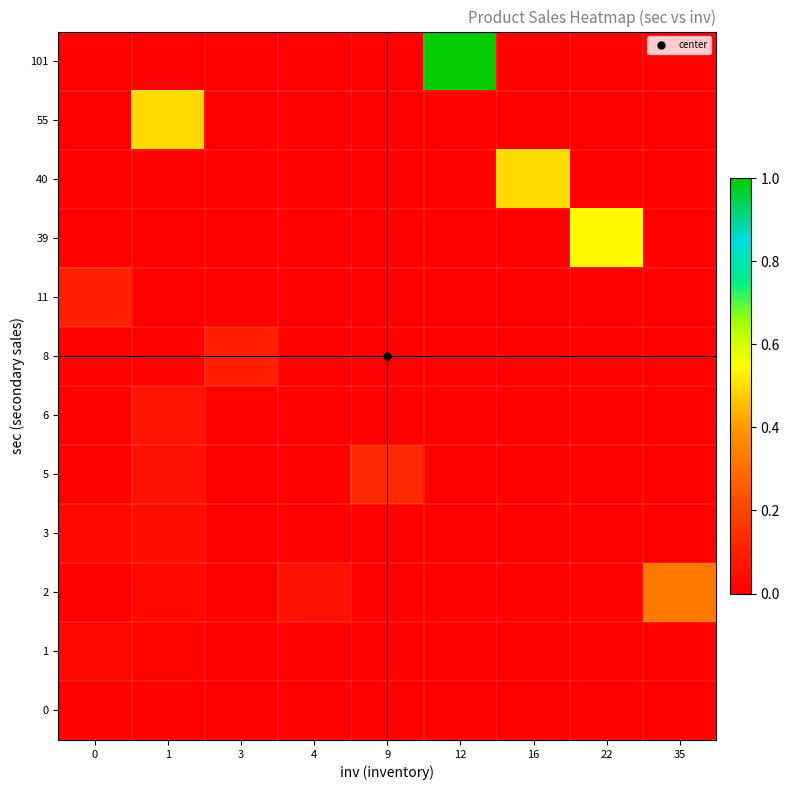

Reading left to right, what are all the values shown in this chart?

0: 0=0.0	1=0.0	3=0.0	4=0.0	9=0.0	12=0.0	16=0.0	22=0.0	35=0.0
1: 0=0.0	1=0.0	3=0.0	4=0.0	9=0.0	12=0.0	16=0.0	22=0.0	35=0.0
2: 0=0.0	1=0.0	3=0.0	4=0.1	9=0.0	12=0.0	16=0.0	22=0.0	35=0.3
3: 0=0.0	1=0.0	3=0.0	4=0.0	9=0.0	12=0.0	16=0.0	22=0.0	35=0.0
5: 0=0.0	1=0.1	3=0.0	4=0.0	9=0.1	12=0.0	16=0.0	22=0.0	35=0.0
6: 0=0.0	1=0.1	3=0.0	4=0.0	9=0.0	12=0.0	16=0.0	22=0.0	35=0.0
8: 0=0.0	1=0.0	3=0.1	4=0.0	9=0.0	12=0.0	16=0.0	22=0.0	35=0.0
11: 0=0.1	1=0.0	3=0.0	4=0.0	9=0.0	12=0.0	16=0.0	22=0.0	35=0.0
39: 0=0.0	1=0.0	3=0.0	4=0.0	9=0.0	12=0.0	16=0.0	22=0.5	35=0.0
40: 0=0.0	1=0.0	3=0.0	4=0.0	9=0.0	12=0.0	16=0.5	22=0.0	35=0.0
55: 0=0.0	1=0.5	3=0.0	4=0.0	9=0.0	12=0.0	16=0.0	22=0.0	35=0.0
101: 0=0.0	1=0.0	3=0.0	4=0.0	9=0.0	12=1.0	16=0.0	22=0.0	35=0.0